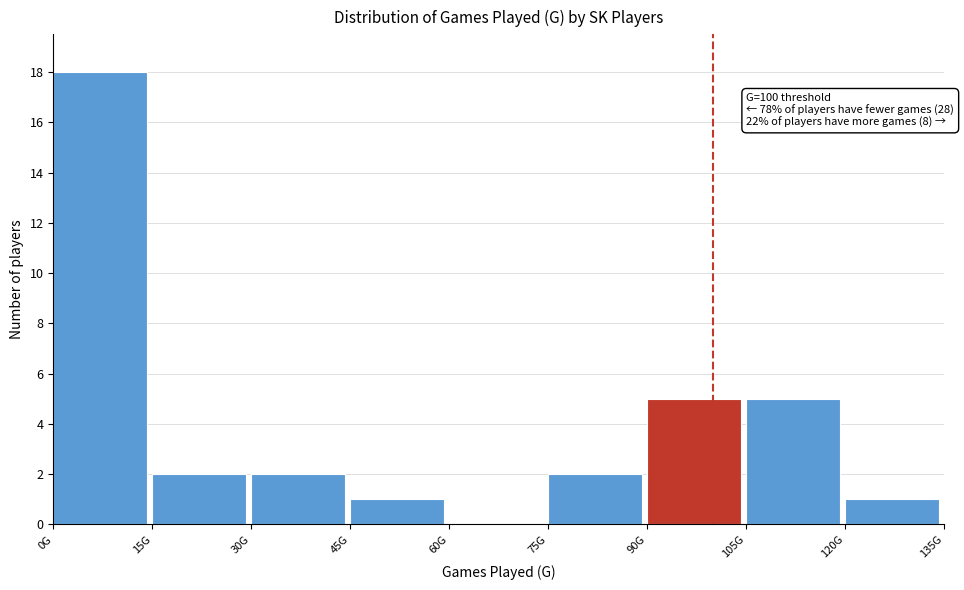

Reading left to right, transcribe all the data shown in this chart.

0G=18	15G=2	30G=2	45G=1	60G=0	75G=2	90G=5	105G=5	120G=1